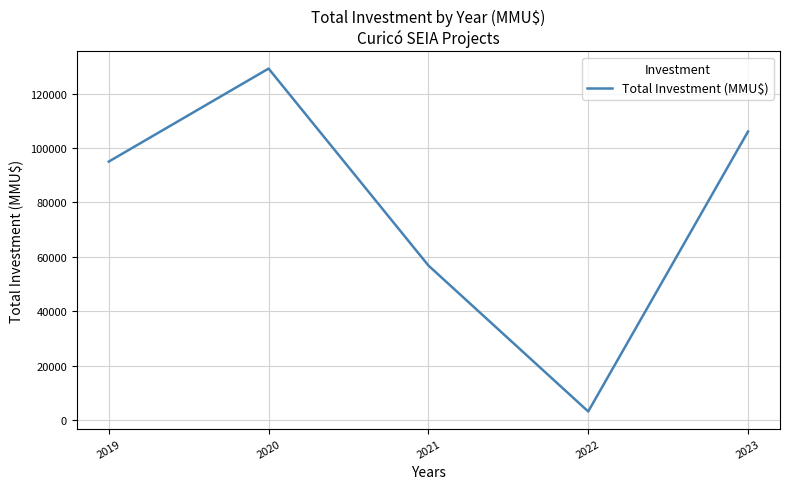

What is the change in value from 2021 to 2022?

-53688